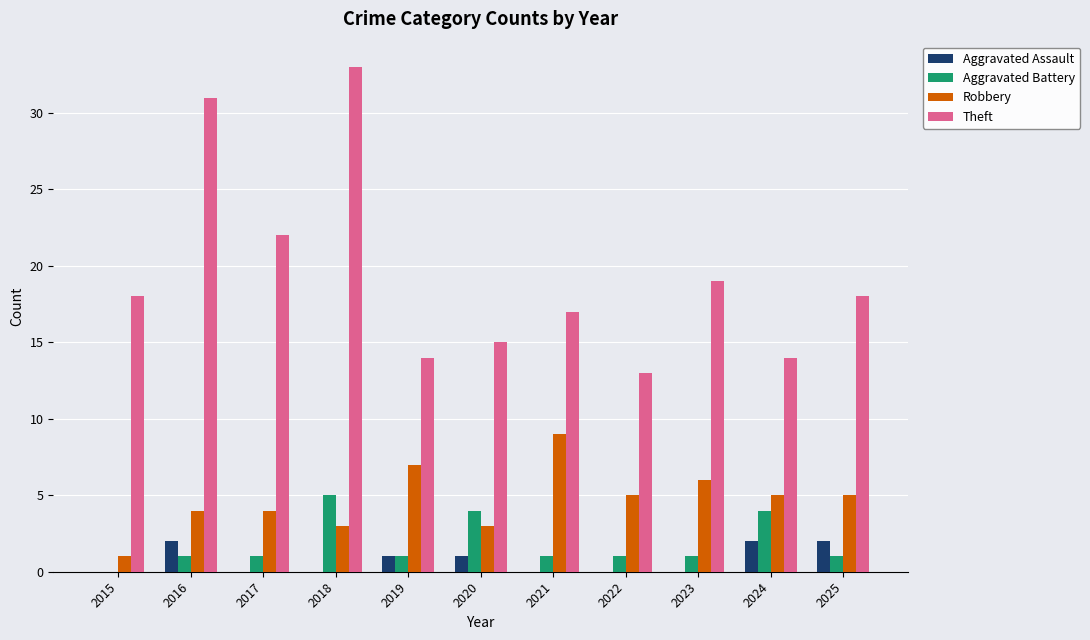

What value does the Theft series have at 2019?

14